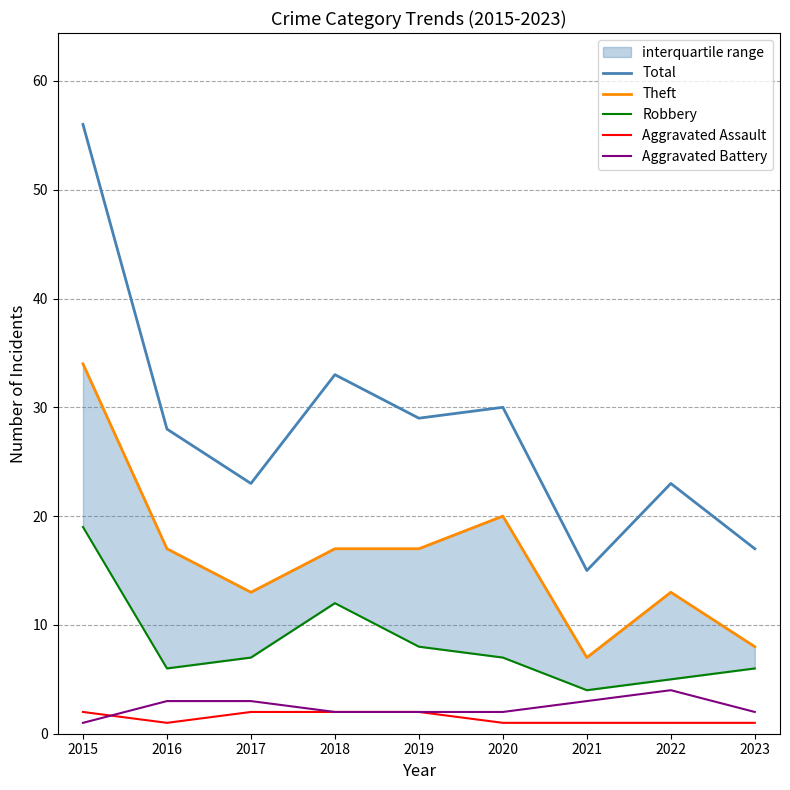

Between 2017 and 2020, which series saw the biggest shift?

Total